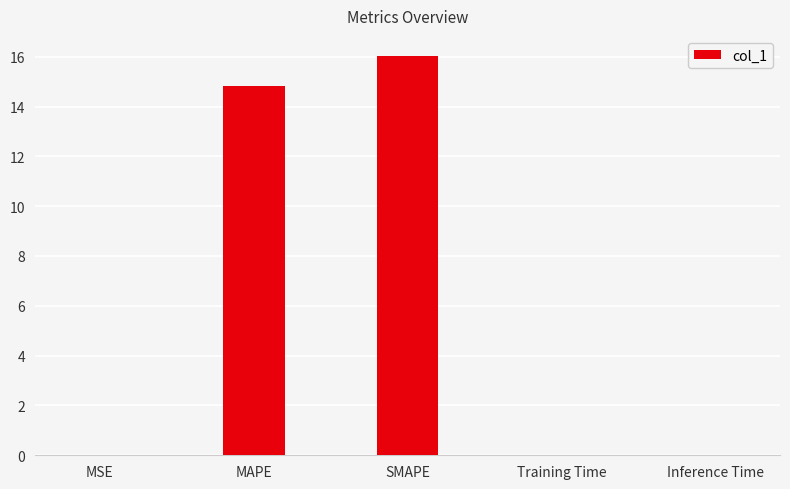

How many series are shown in this chart?

1